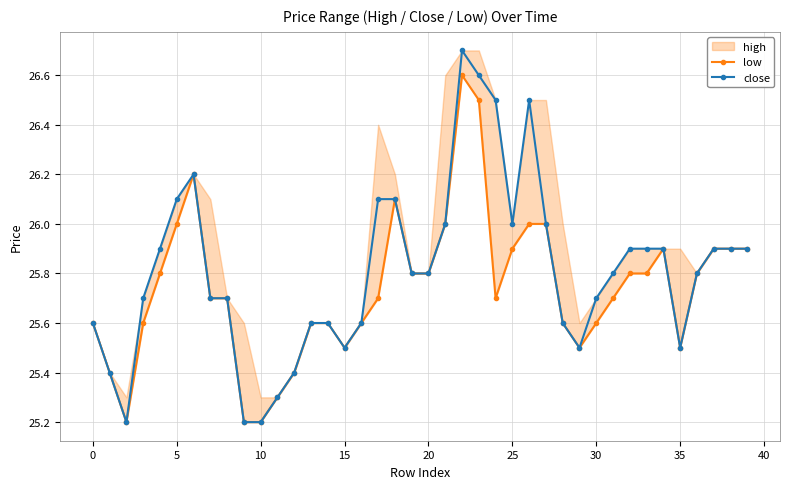

What is the sum of all close values?

1032.3